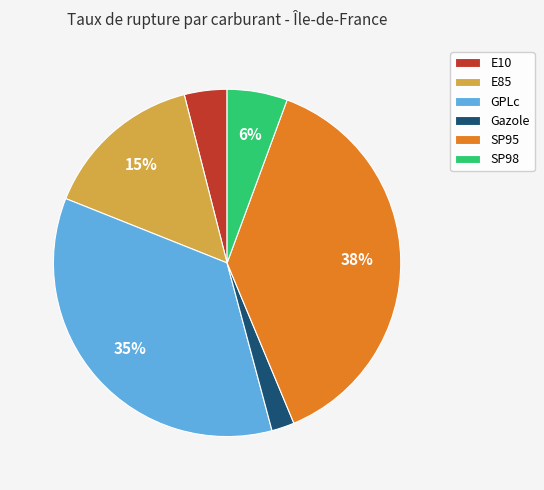

How many slices are in this pie chart?

6